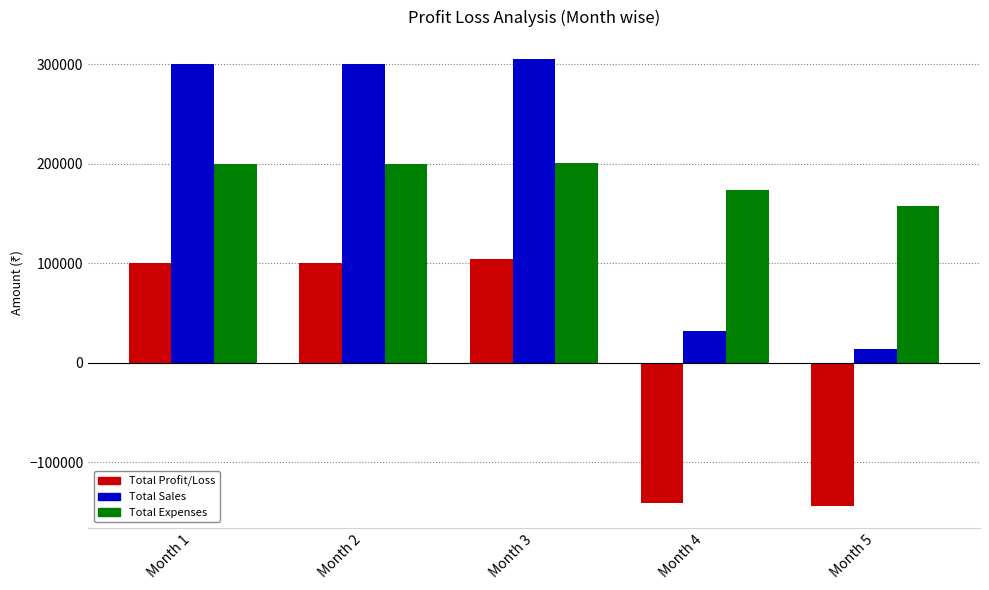

The value of Total Sales at Month 1 is 300075. True or false?

True